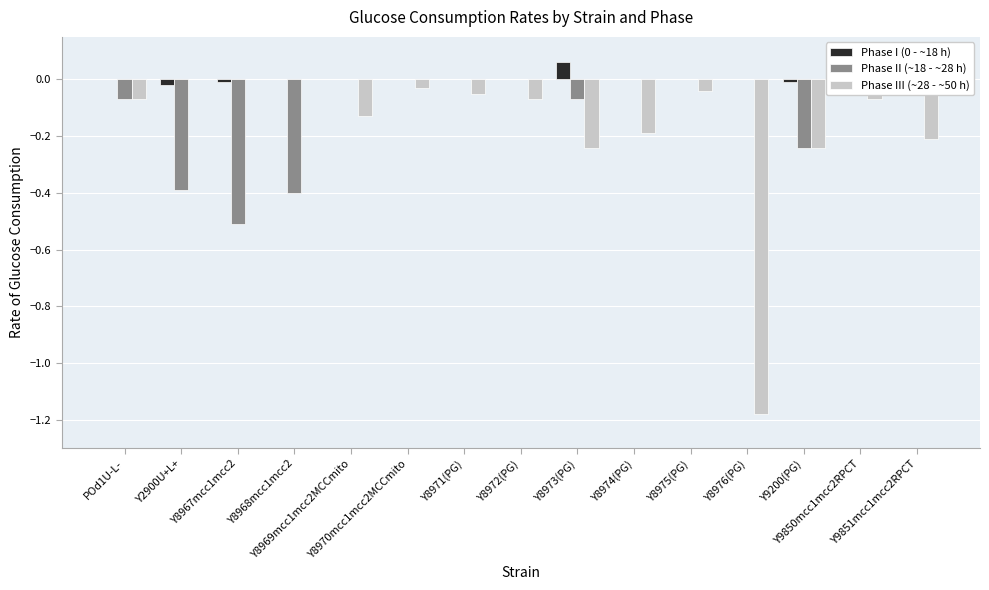

What is the difference between the highest and lowest values at Y2900U+L+?

0.4